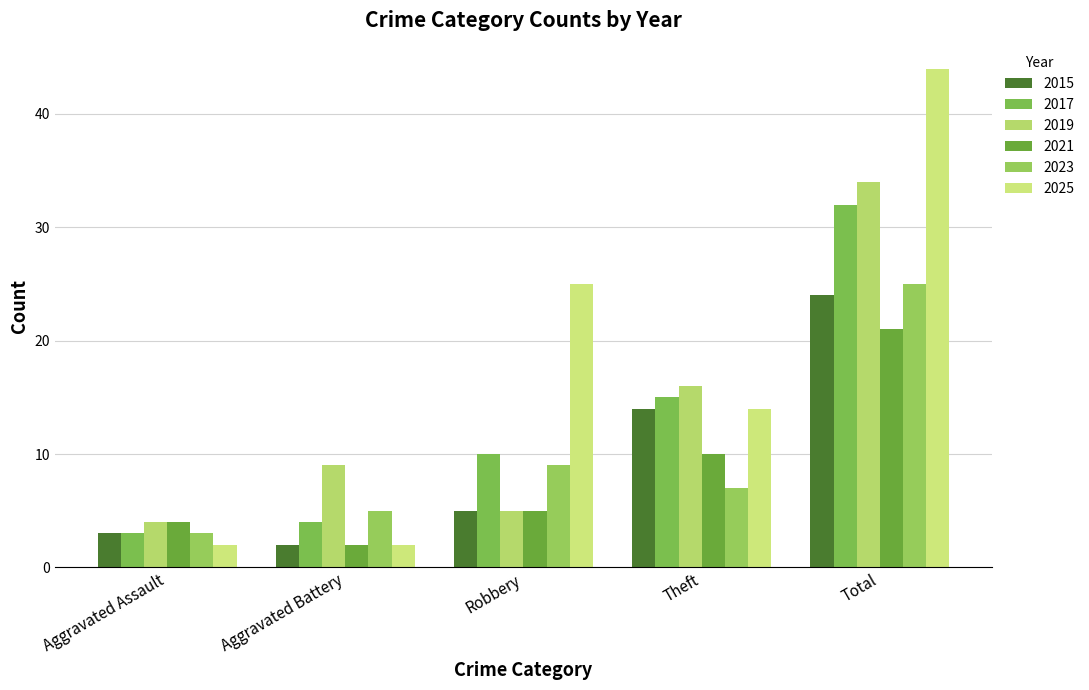

Is it true that 2023 equals 9 at Theft?

False